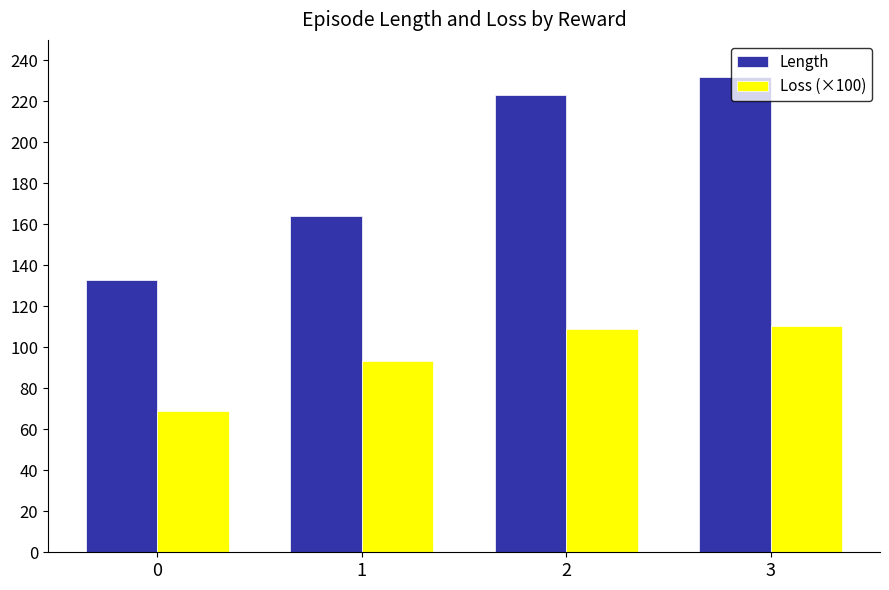

What value does the Loss (×100) series have at 1?

93.5